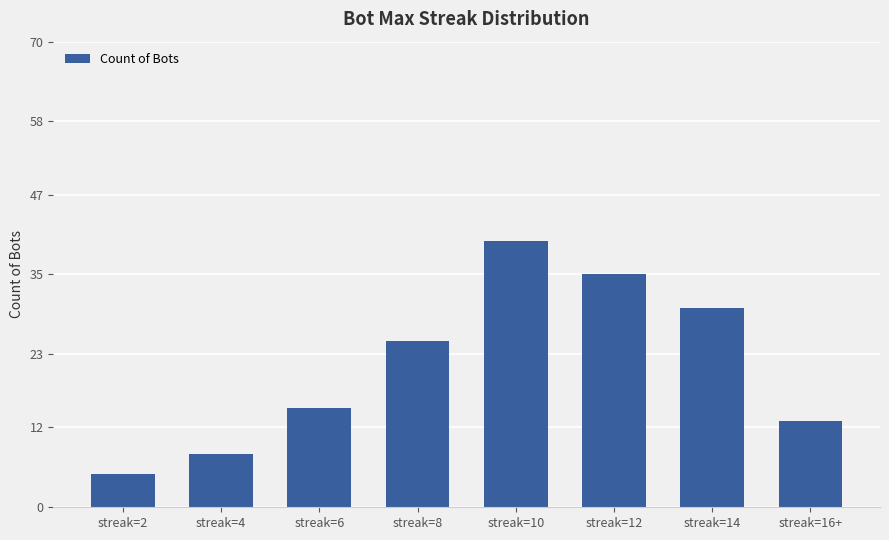

What is the ratio of the value at streak=16+ to the value at streak=4?

1.6